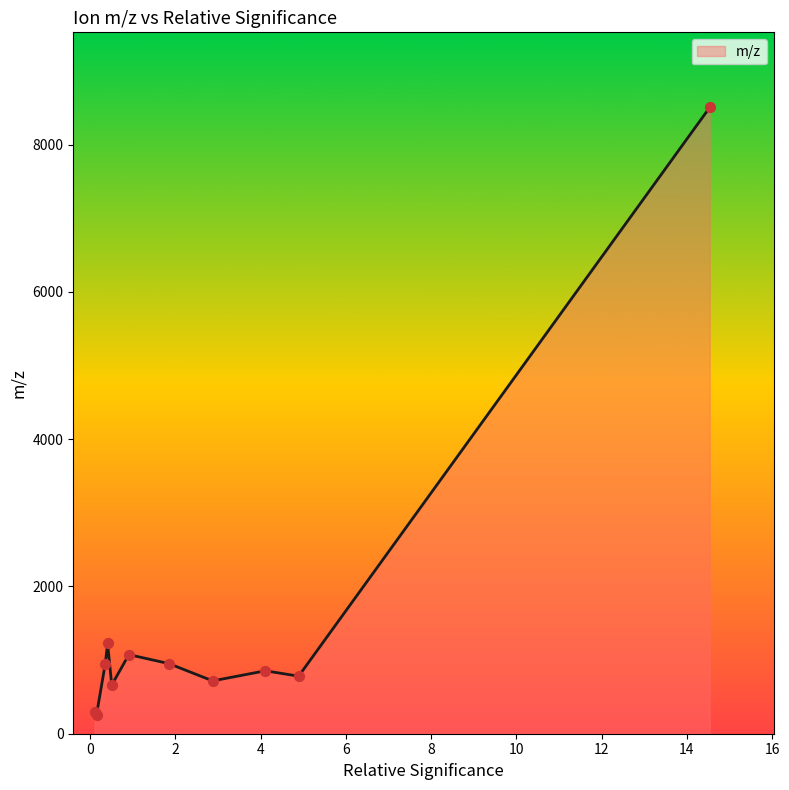

What is the greatest value displayed?

8503.6